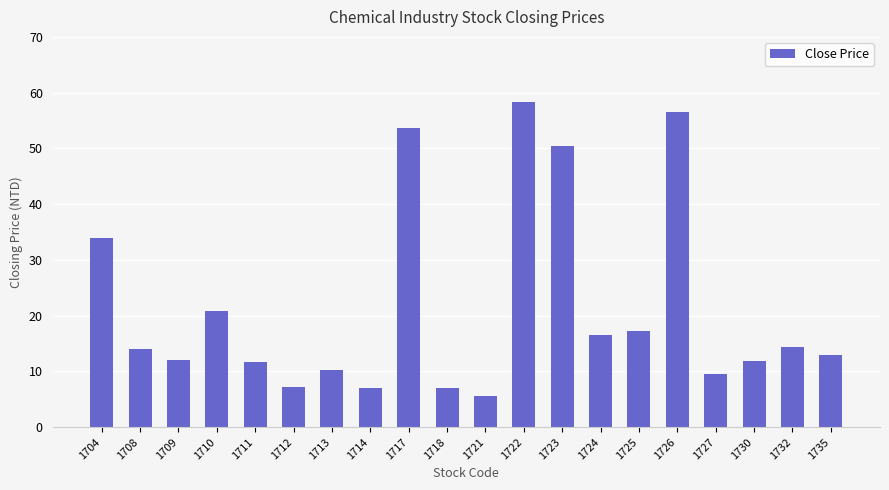

What is the sum of all values?

430.6